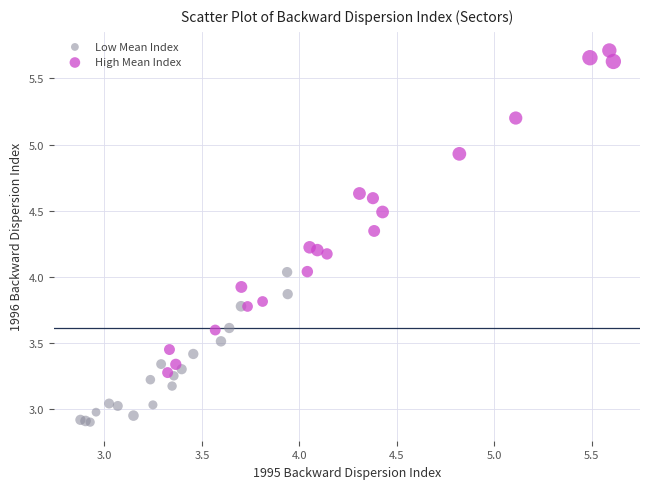

Which series reaches the maximum Y coordinate?

High Mean Index